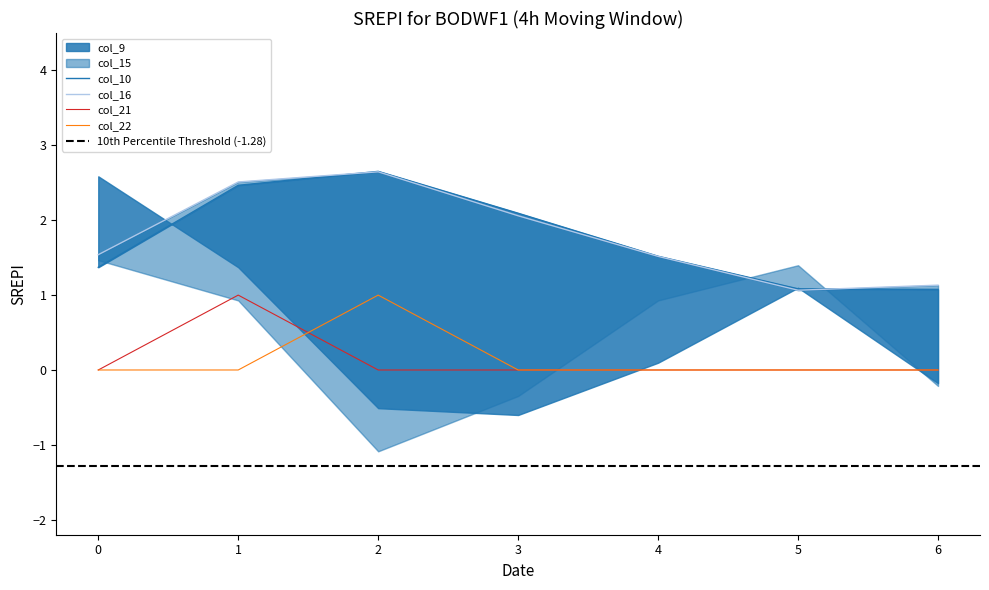

How many intersections are there between col_21 and col_22?

1